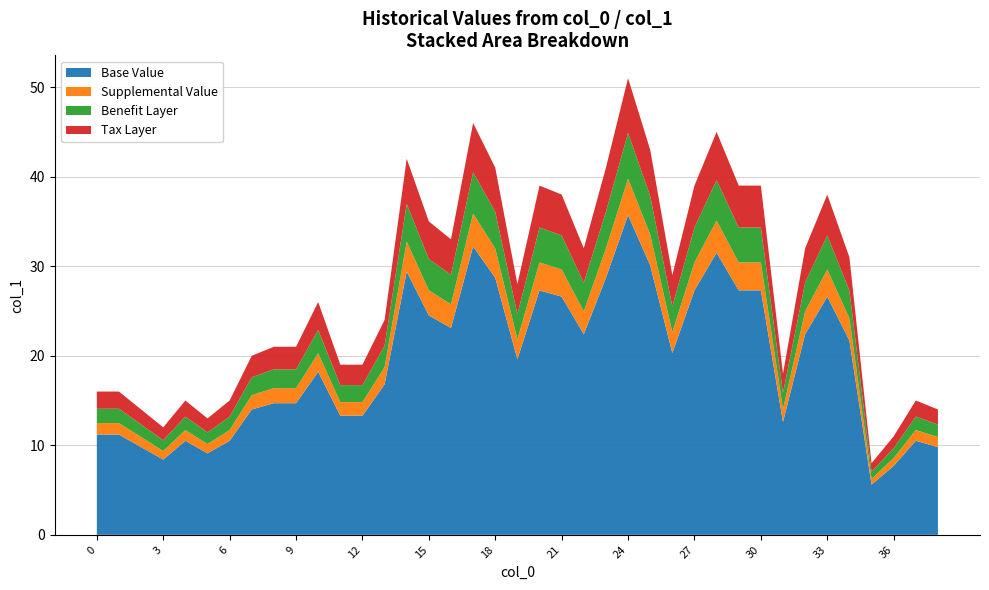

Reading left to right, what are all the values shown in this chart?

0=16	1=16	2=14	3=12	4=15	5=13	6=15	7=20	8=21	9=21	10=26	11=19	12=19	13=24	14=42	15=35	16=33	17=46	18=41	19=28	20=39	21=38	22=32	23=41	24=51	25=43	26=29	27=39	28=45	29=39	30=39	31=18	32=32	33=38	34=31	35=8	36=11	37=15	38=14